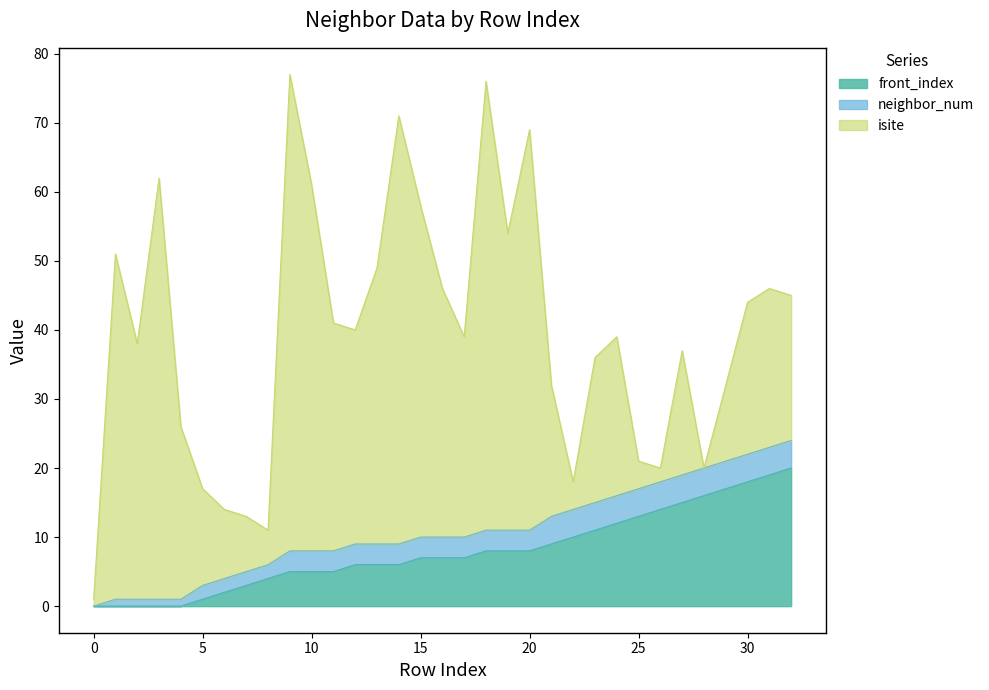

Is the value of neighbor_num at 10 greater than the value of front_index at 26?

No